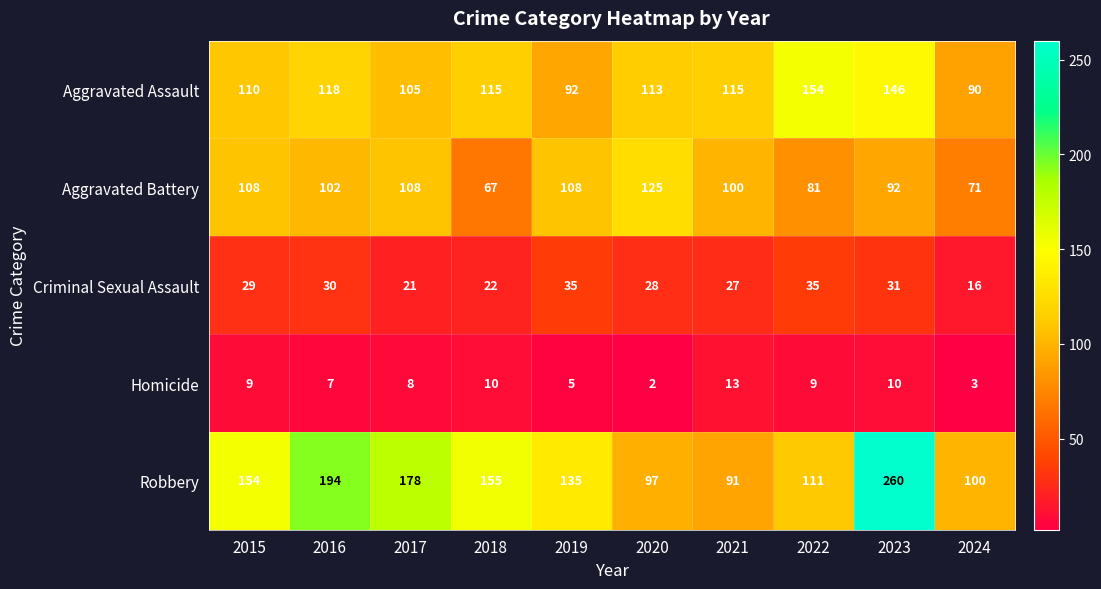

At how many categories does at least one series exceed 215?

1